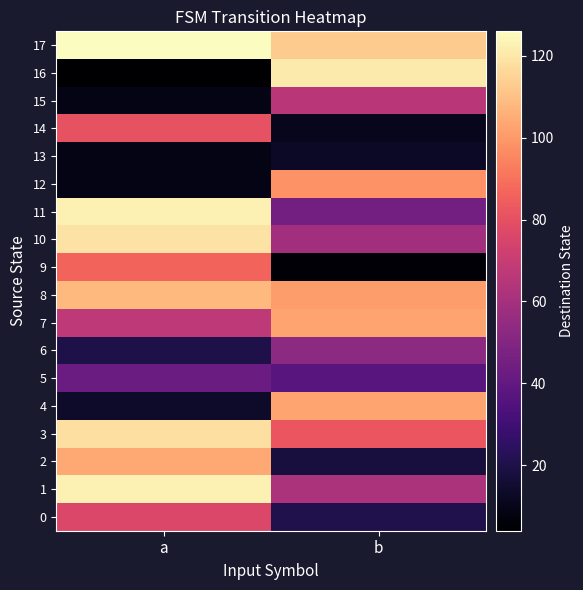

At which category does the chart reach its minimum across all series?

a